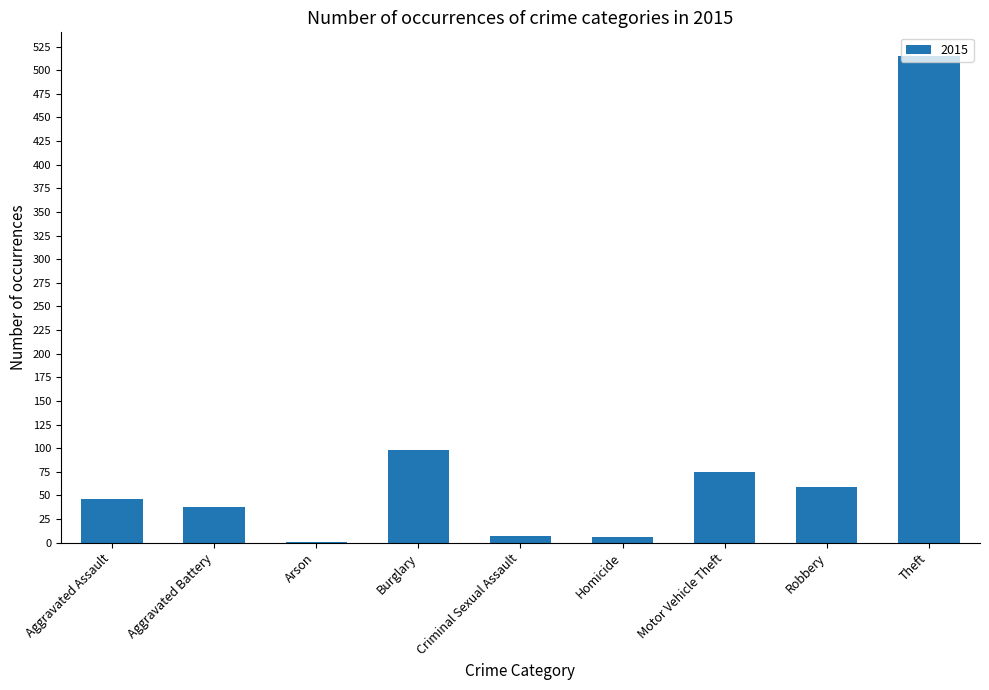

True or false: the data shows 38 at Aggravated Battery.

True